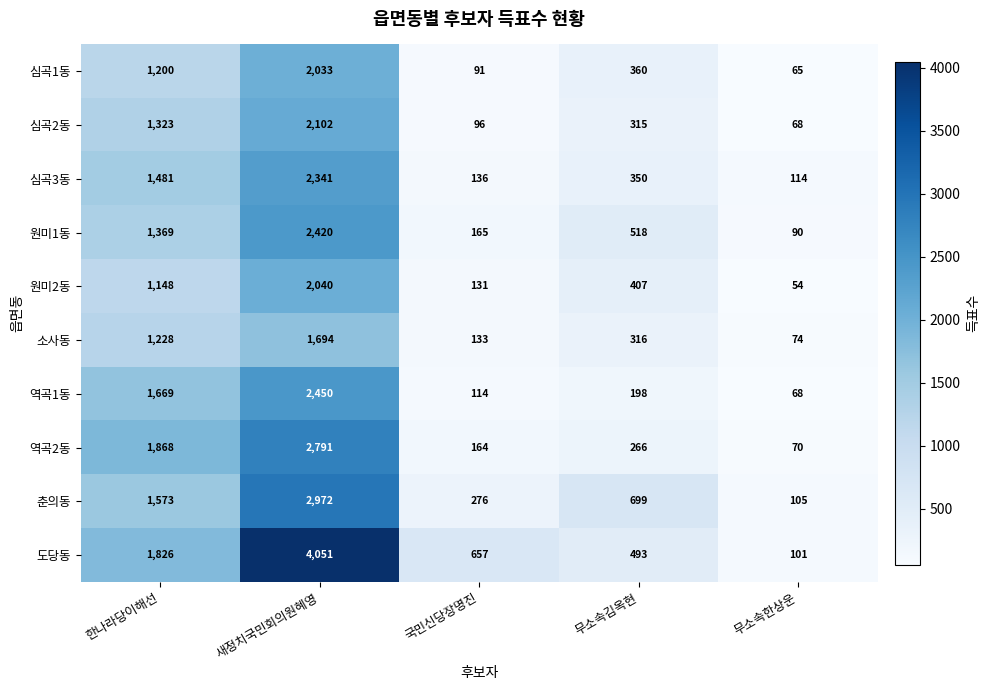

At which category does the chart reach its peak across all series?

새정치국민회의원혜영